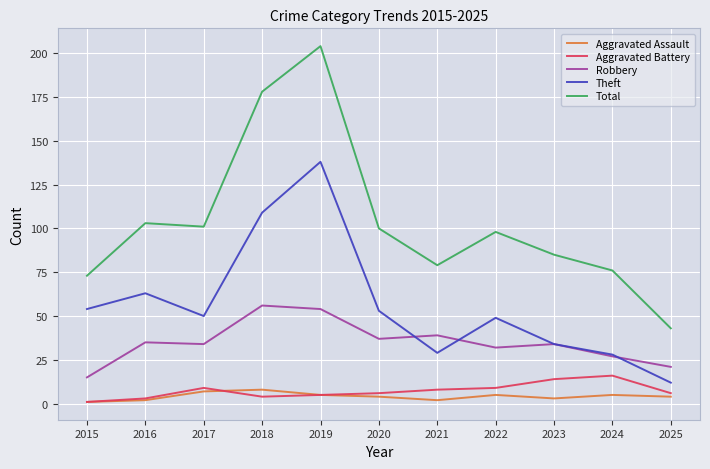

True or false: Aggravated Battery and Total cross at least once.

False